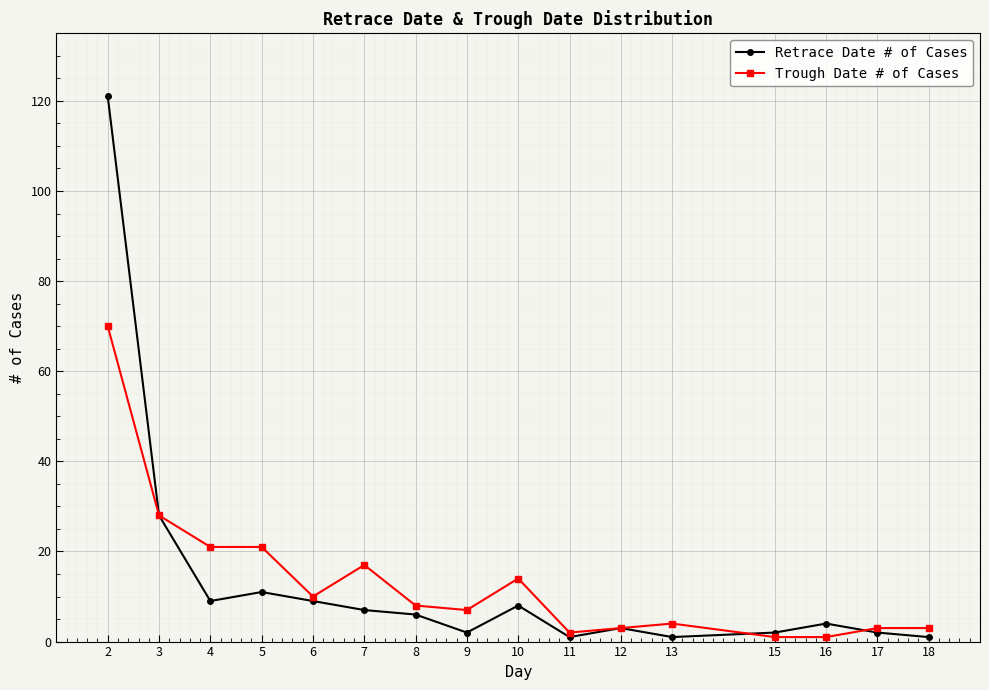

True or false: Retrace Date # of Cases has more than 1 points higher than both neighbors.

True